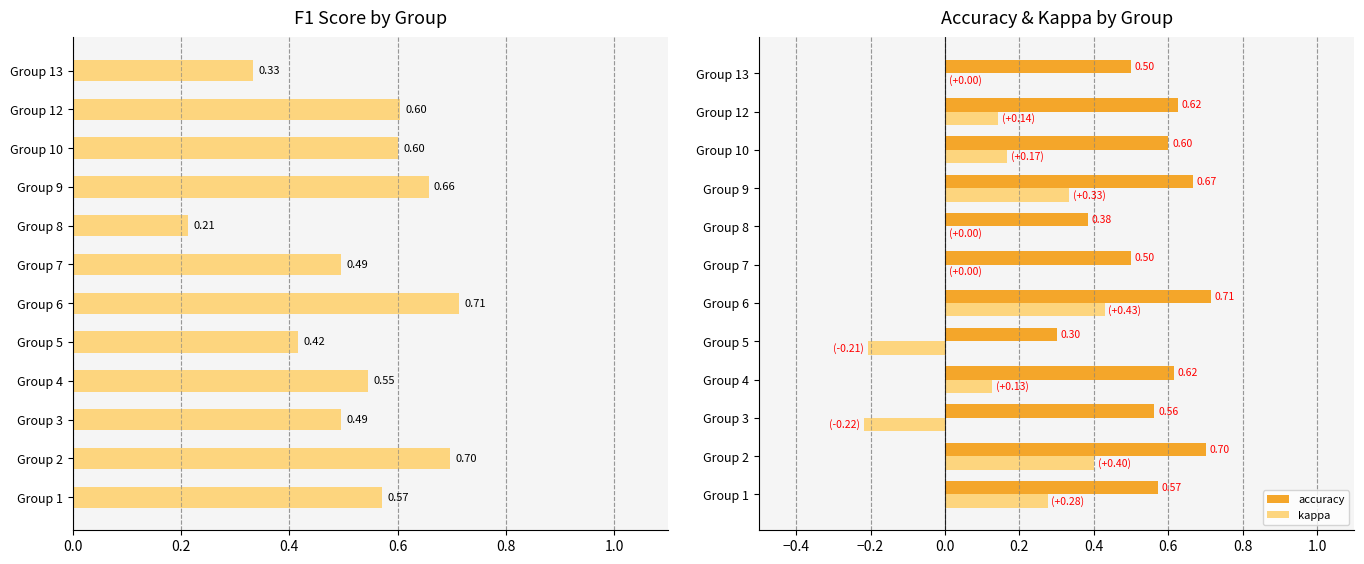

The value of accuracy at Group 3 is 0.9. True or false?

False